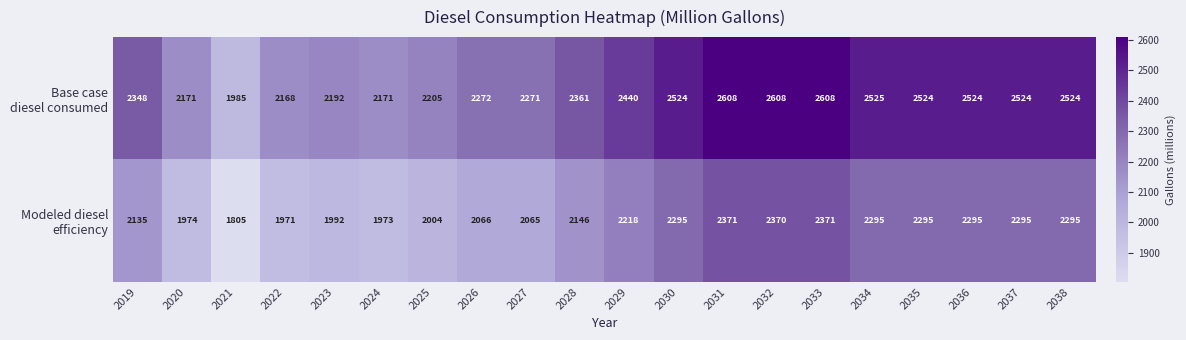

What is the difference between the highest and lowest values at 2030?

229